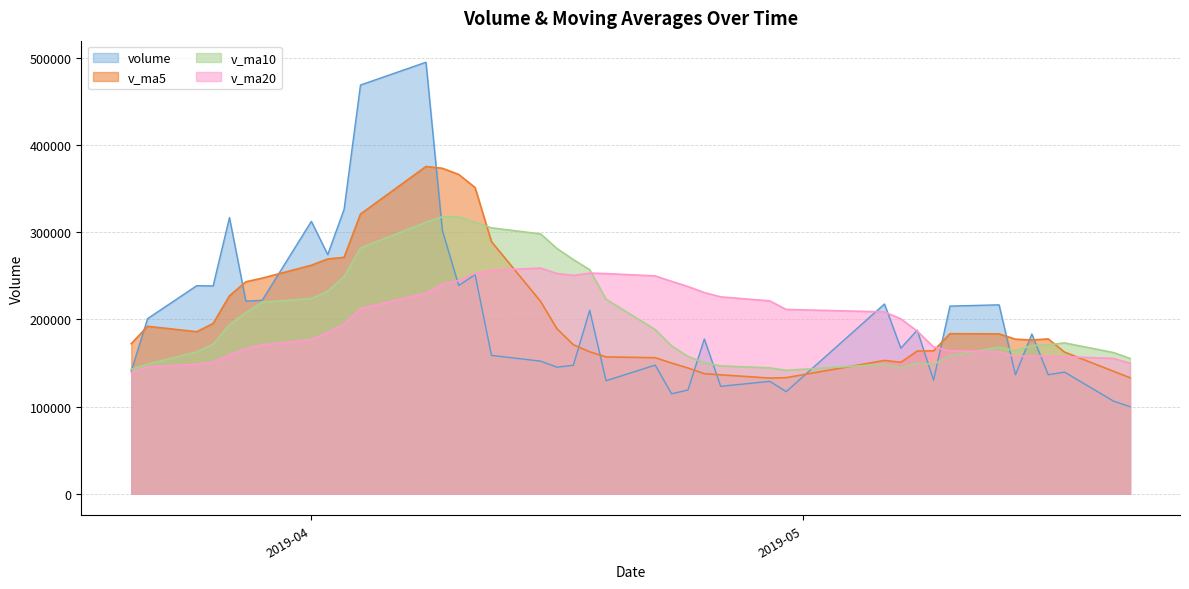

List the series in order of their peak value, highest first.

volume, v_ma5, v_ma10, v_ma20